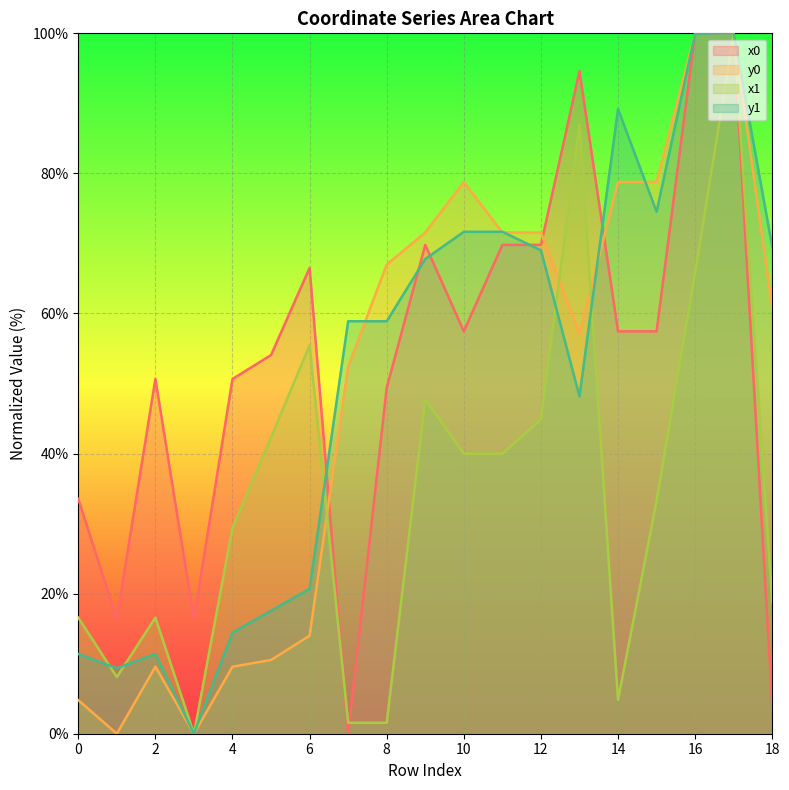

What is the difference between the y0 values at 6 and 0?

9.2